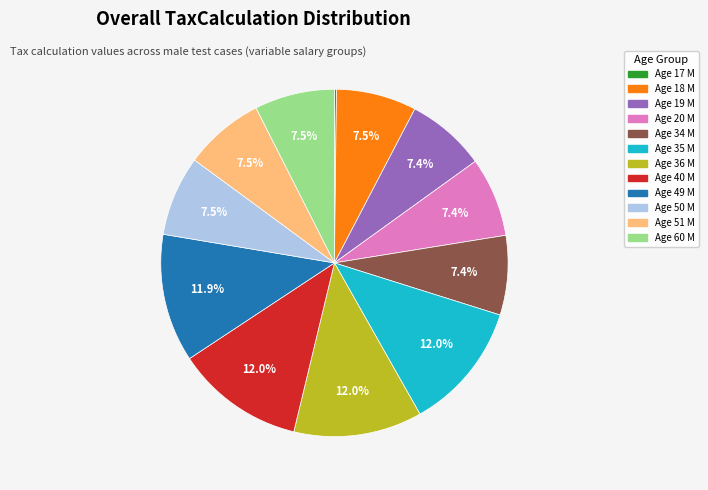

Do Age 51 M and Age 20 M together represent more than half of the pie?

No